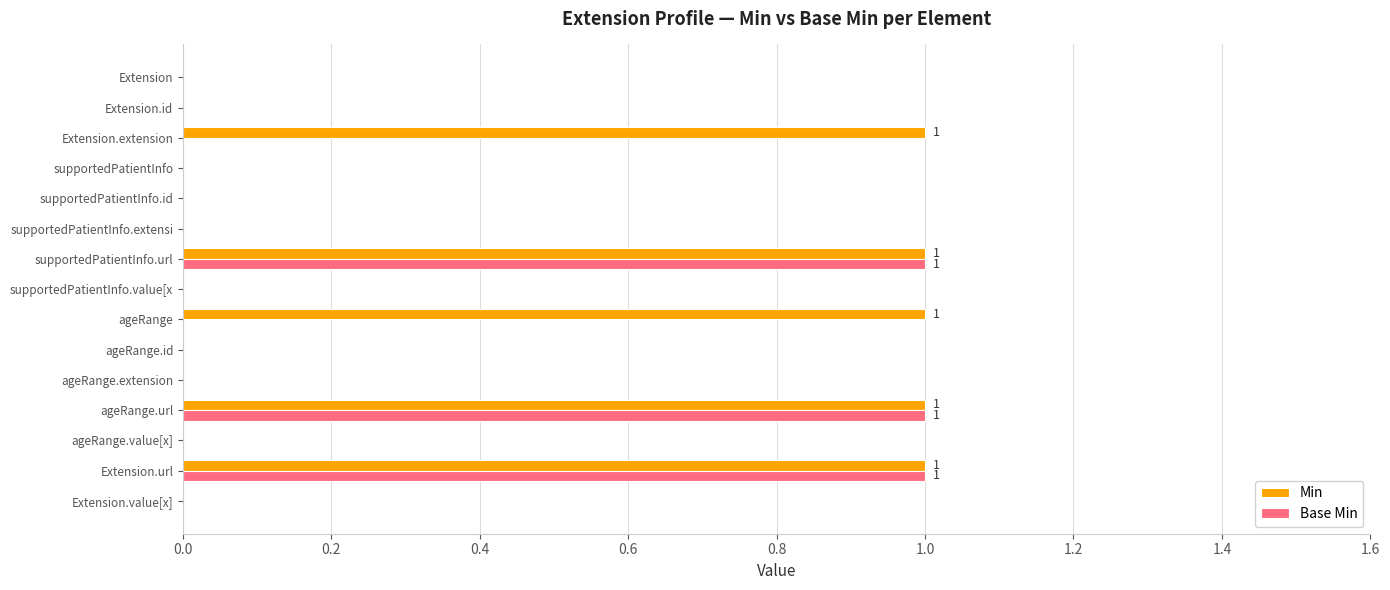

True or false: Base Min has a value of 0 at Extension.extension.

True